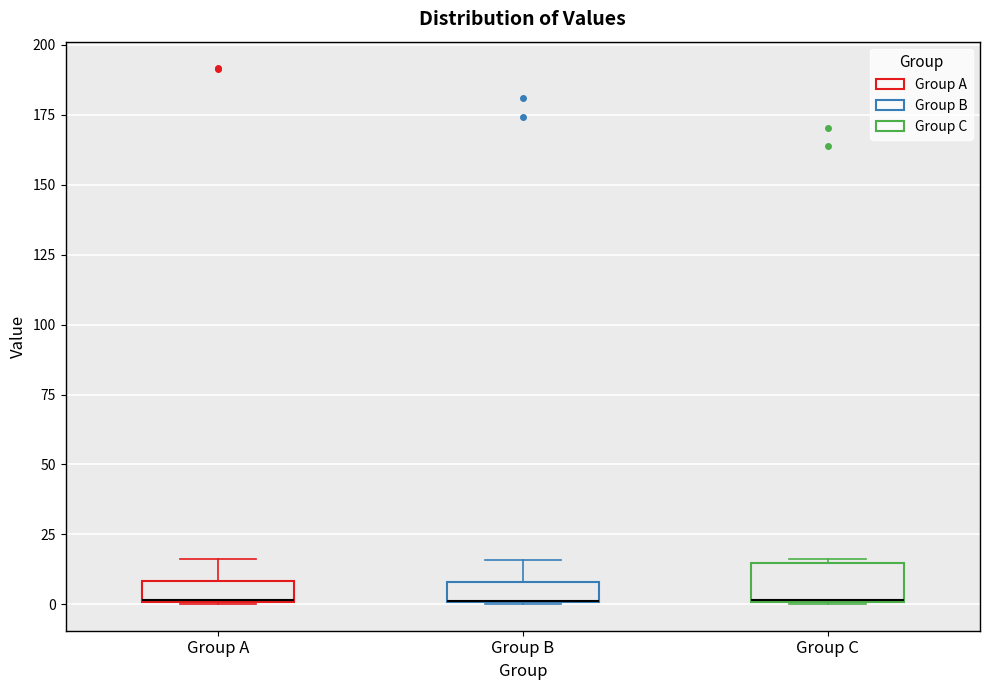

Comparing the boxes themselves (not the whiskers), which one is the tallest?

Group C